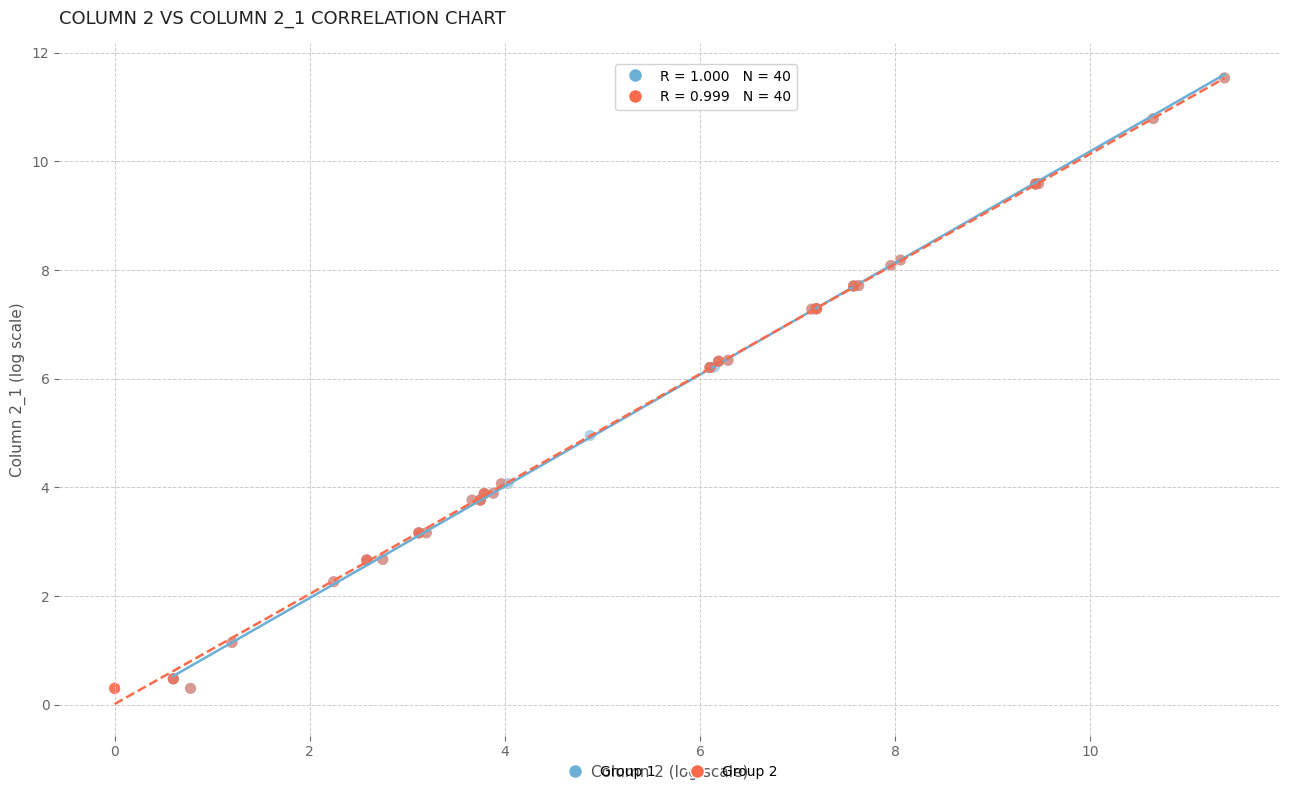

What are all the series names shown in the legend?

Group 1, Group 2